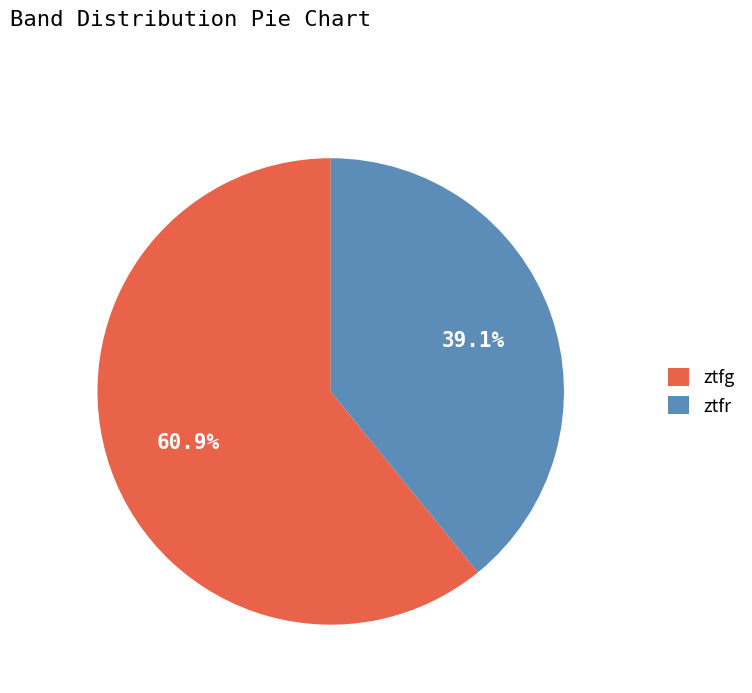

What is the largest slice in the pie chart?

ztfg